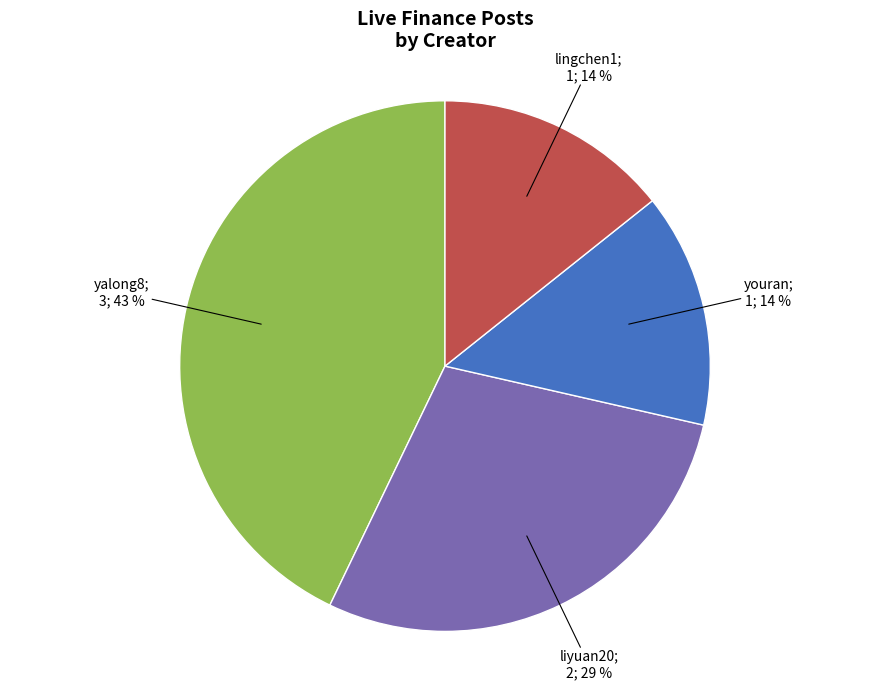

To the nearest percent, what is the difference between the largest and smallest slice percentages?

29%